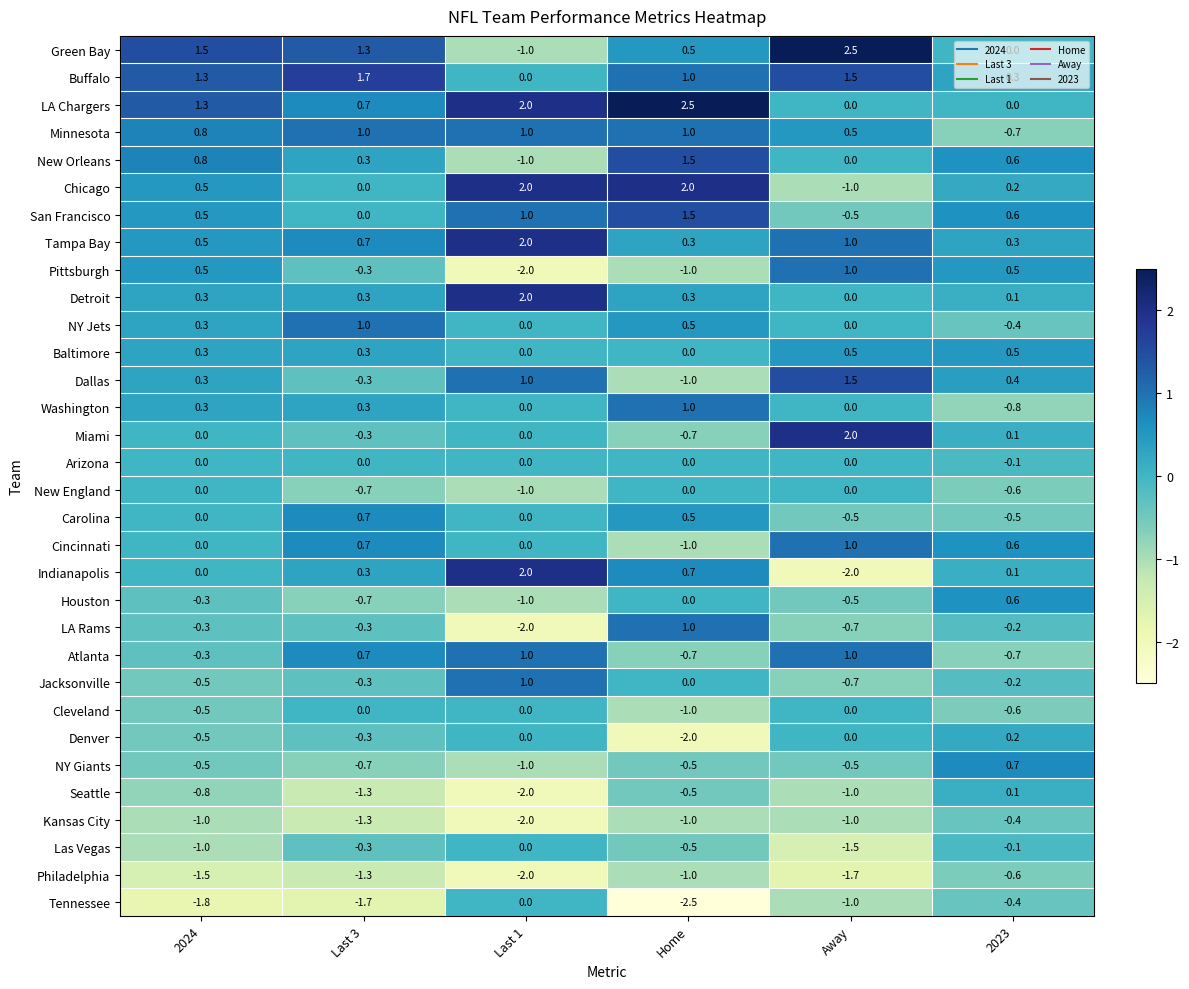

Which series has the largest total across all categories?

LA Chargers